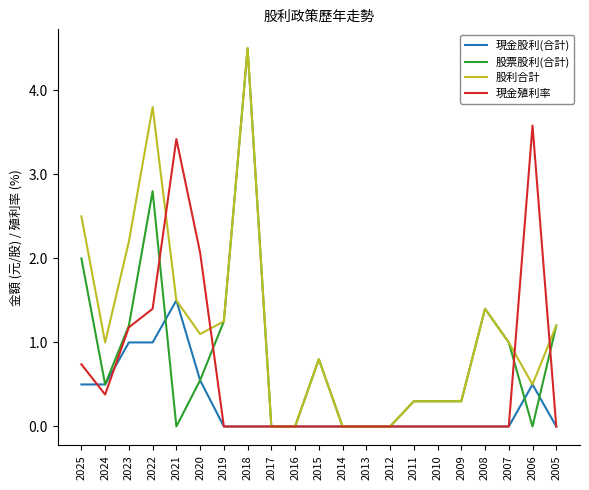

Which series has the widest spread of values?

股票股利(合計)